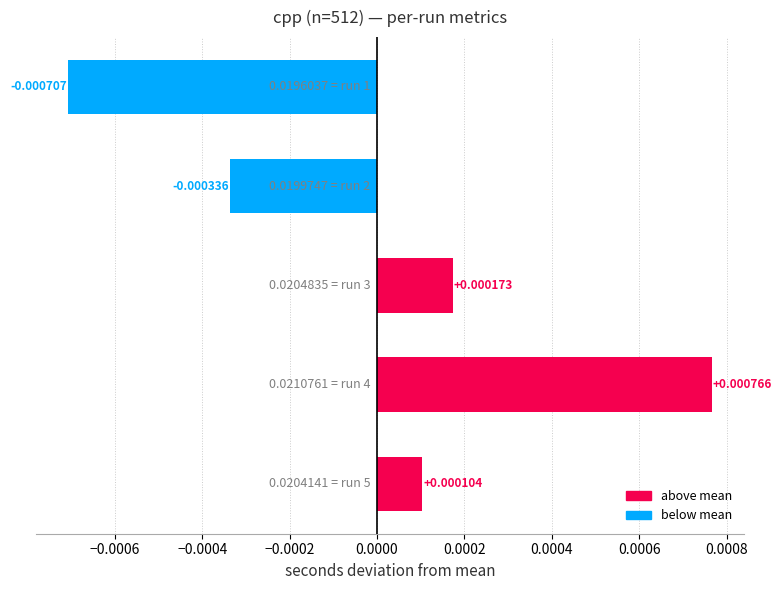

Does the chart contain any negative values?

Yes